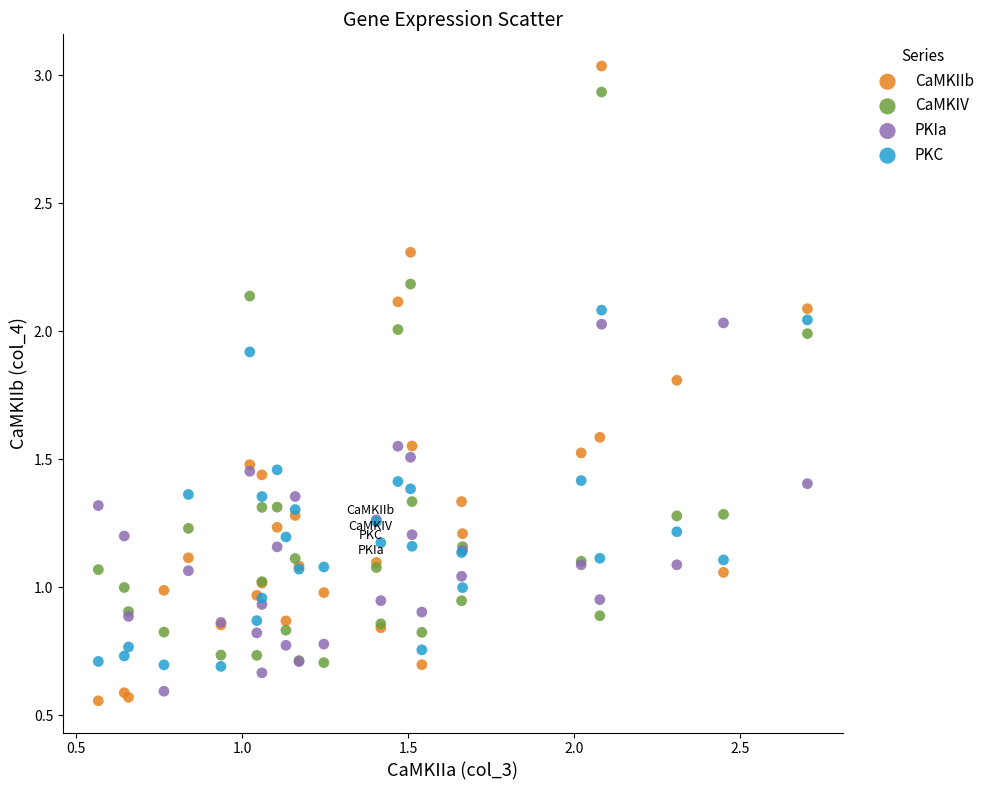

Which series reaches the minimum Y coordinate?

CaMKIIb